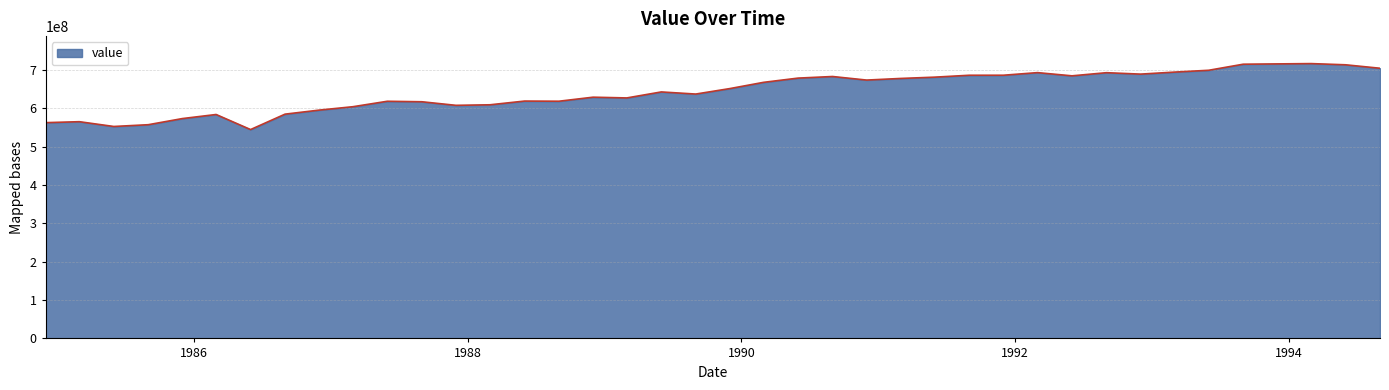

What is the difference between the maximum and minimum values?

171986704.8